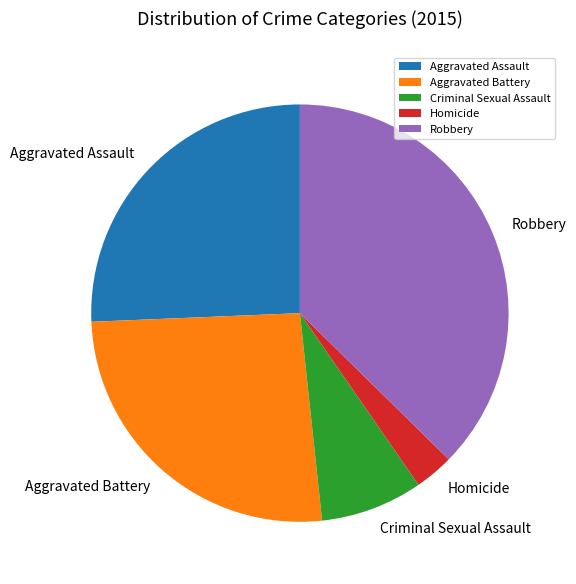

What is the smallest slice in the pie chart?

Homicide